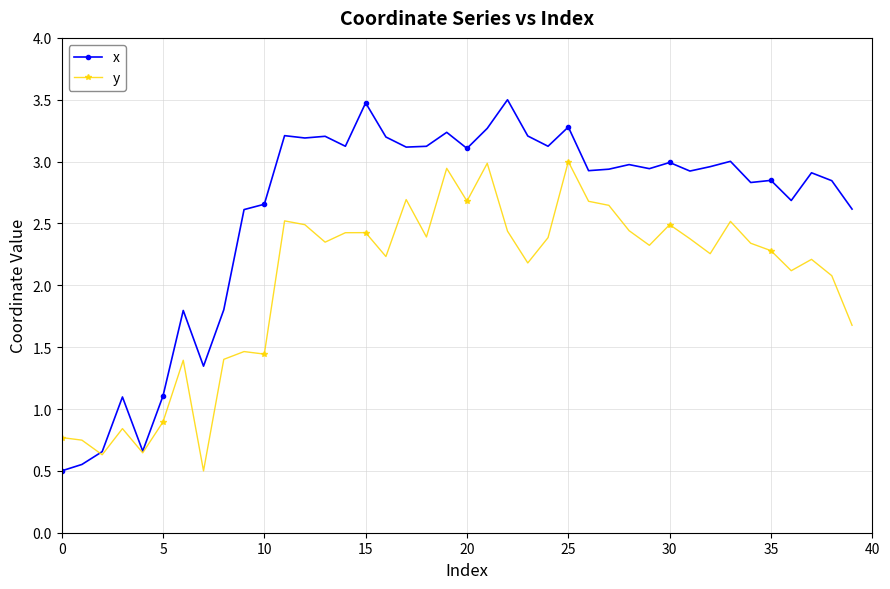

What is the lowest value of the y series?

0.5